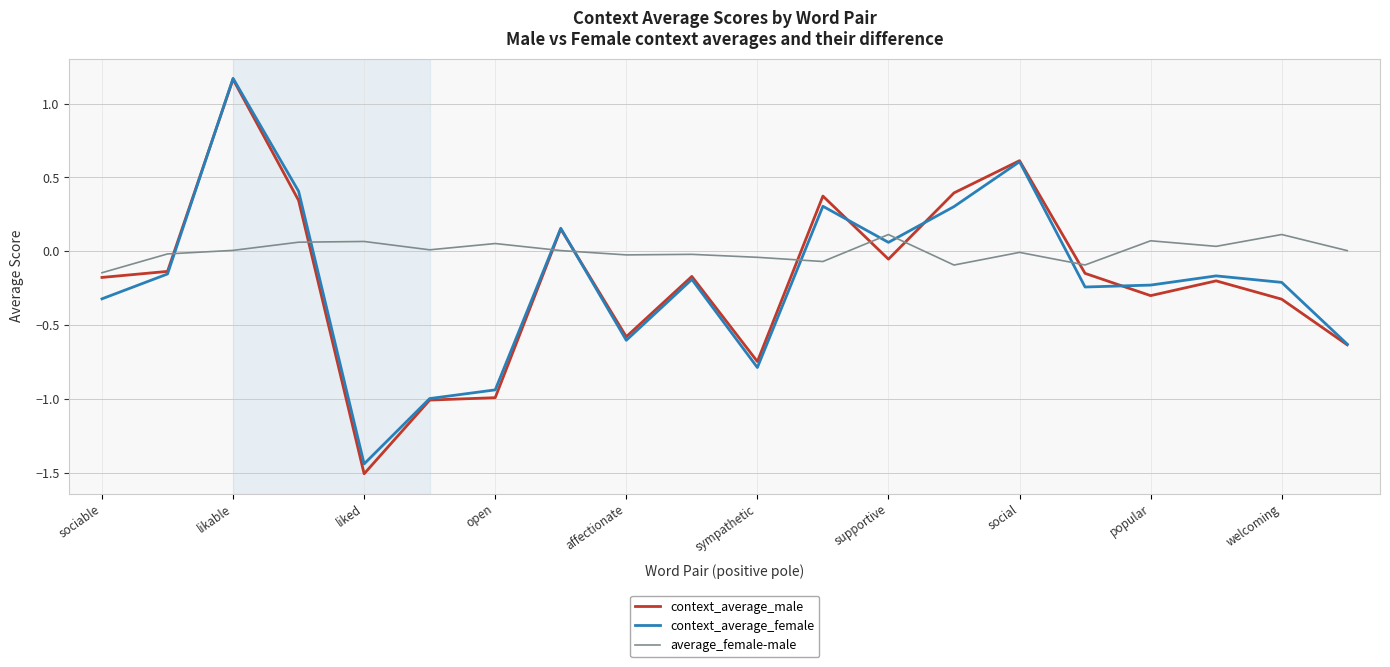

After their last crossing, which series has the higher values: average_female-male or context_average_male?

average_female-male